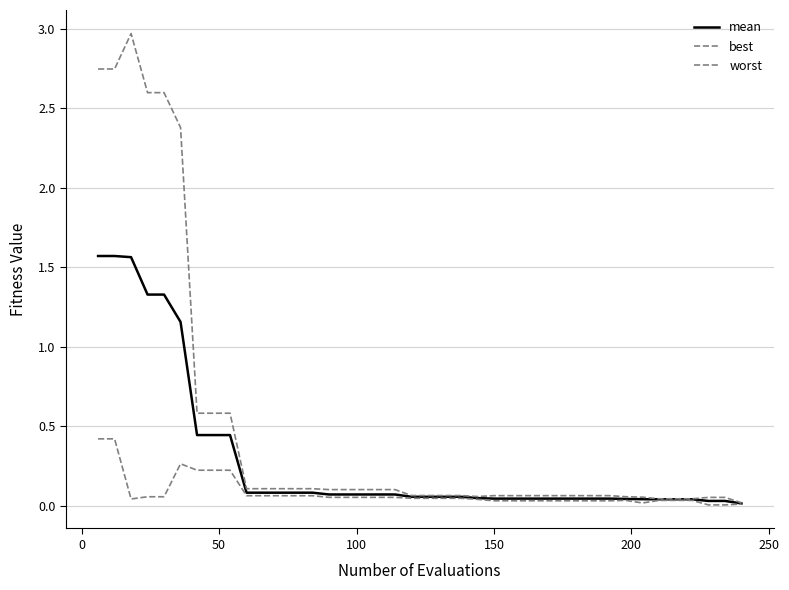

True or false: mean and best cross at least once.

False